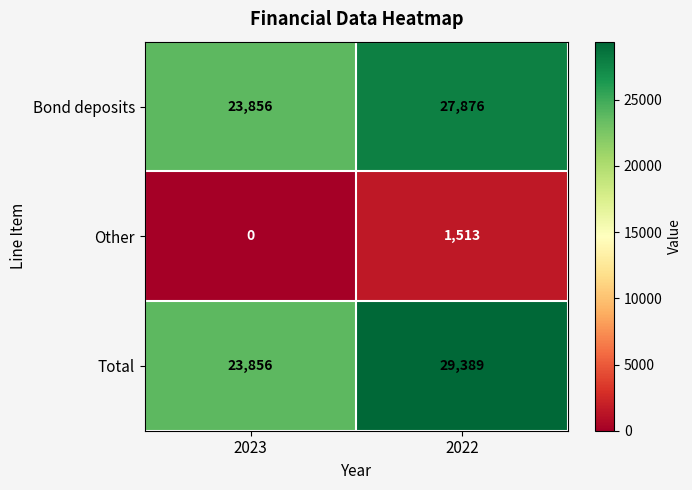

Reading left to right, extract all data points from this chart.

Bond deposits: 23856	27876
Other: 0	1513
Total: 23856	29389